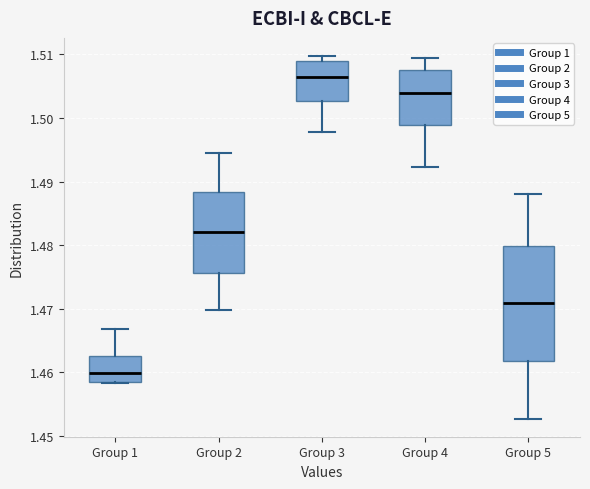

Which box is the tallest, from its lower edge to its upper edge?

Group 5